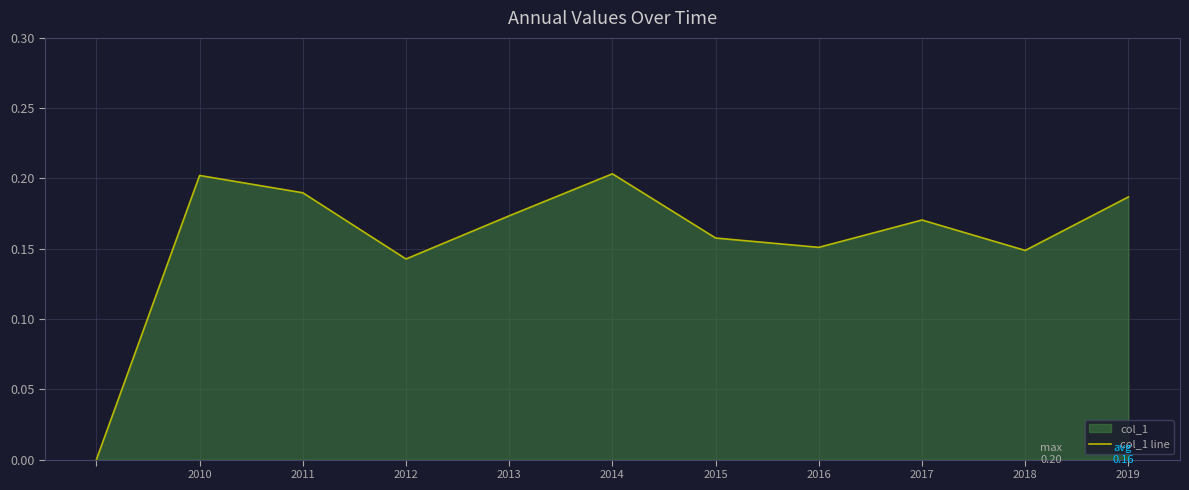

What is the value of the 4th point from the left?

0.1